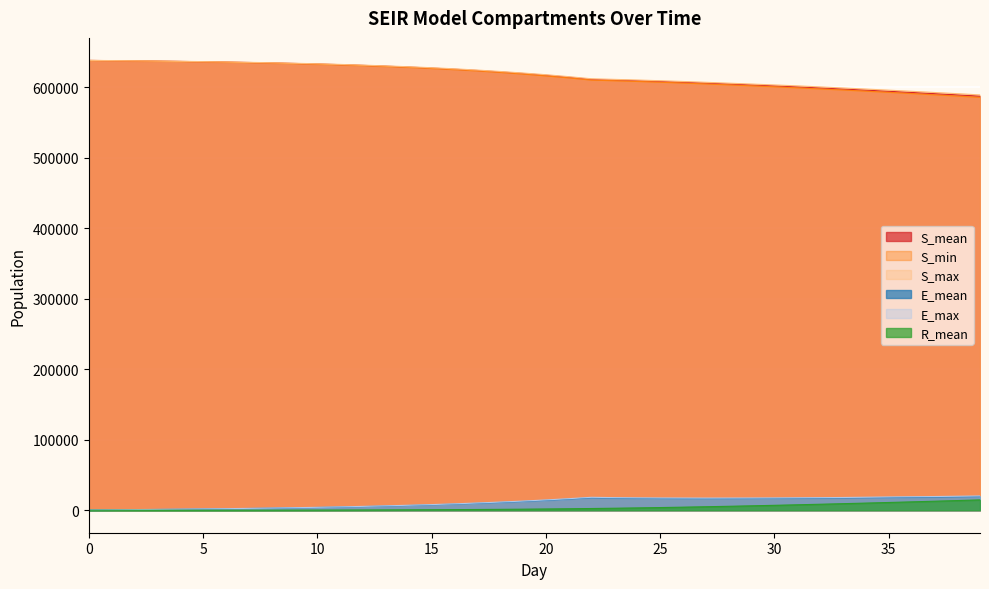

What is the approximate value of S_min at 5?

635979.0